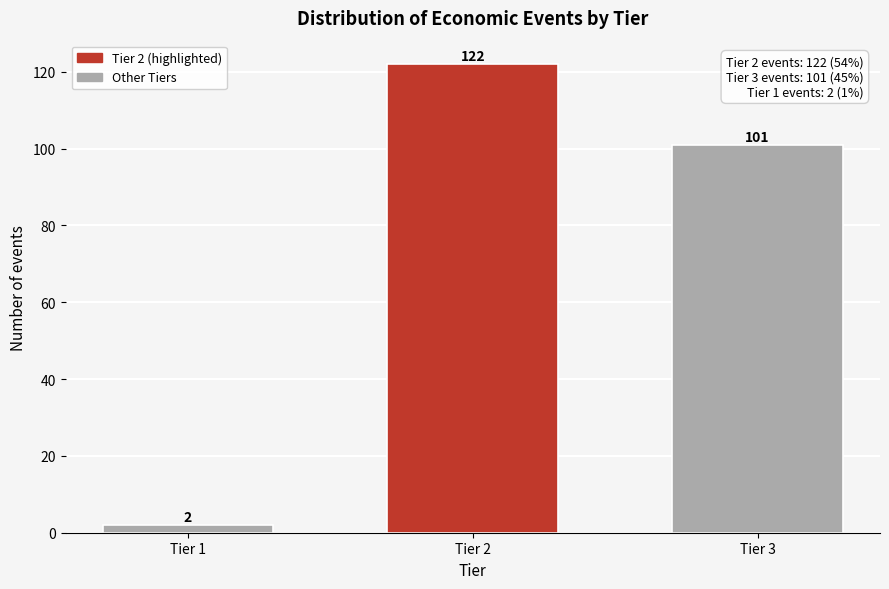

Reading left to right, transcribe all the data shown in this chart.

2	122	101